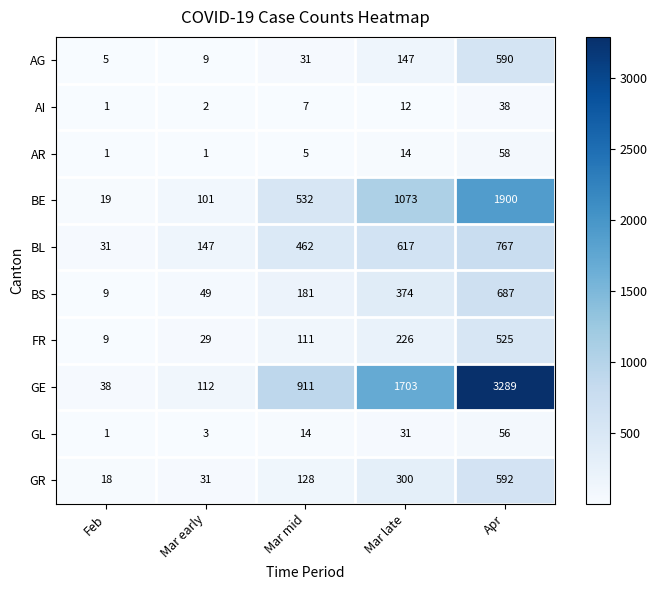

At which category does the chart reach its peak across all series?

Apr